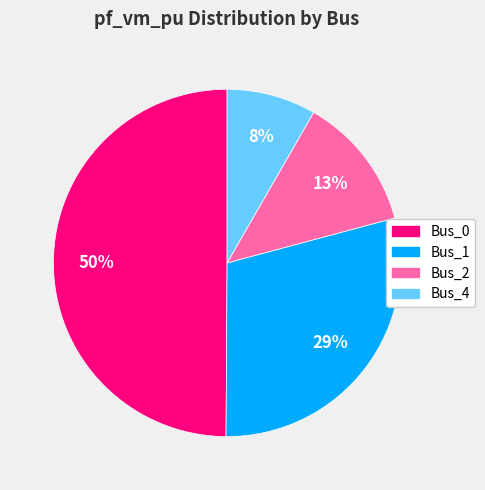

Is it true that Bus_0 is 63% of the pie?

False